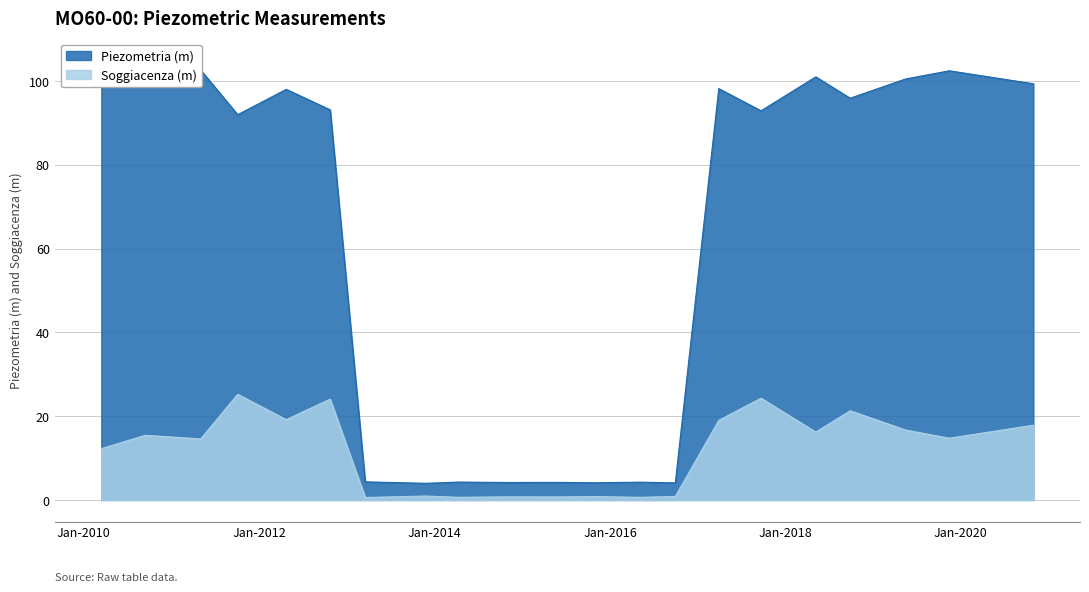

The value of Soggiacenza (m) at 2012-10-23 is 33.7. True or false?

False